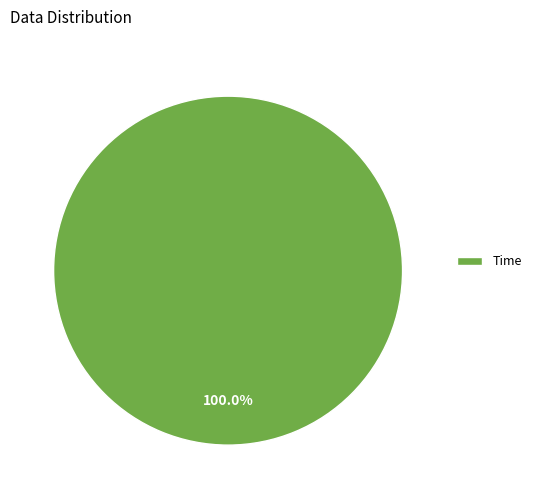

Which slice represents more than half of the pie?

Time